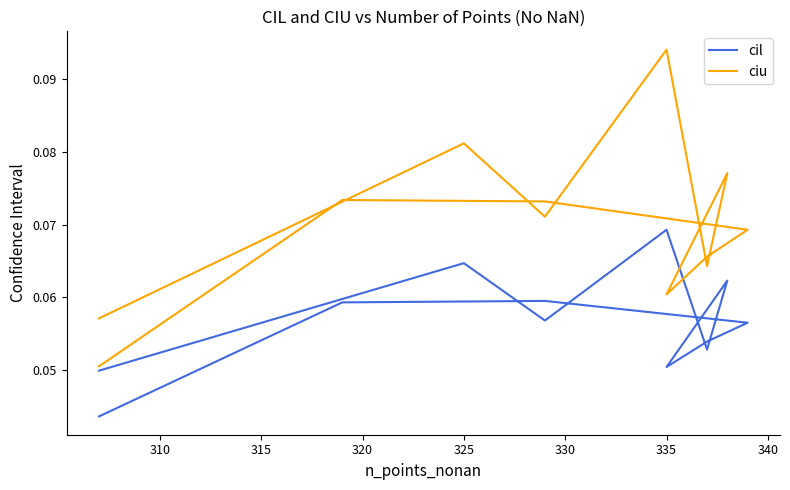

The ciu series shows 0.1 at 330. True or false?

True